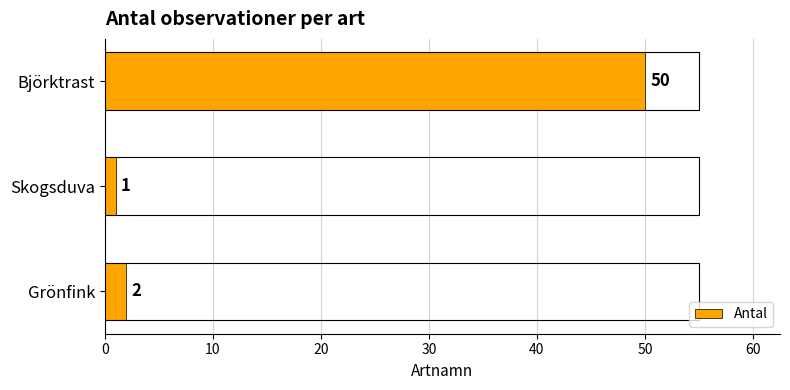

What is the average value?

18